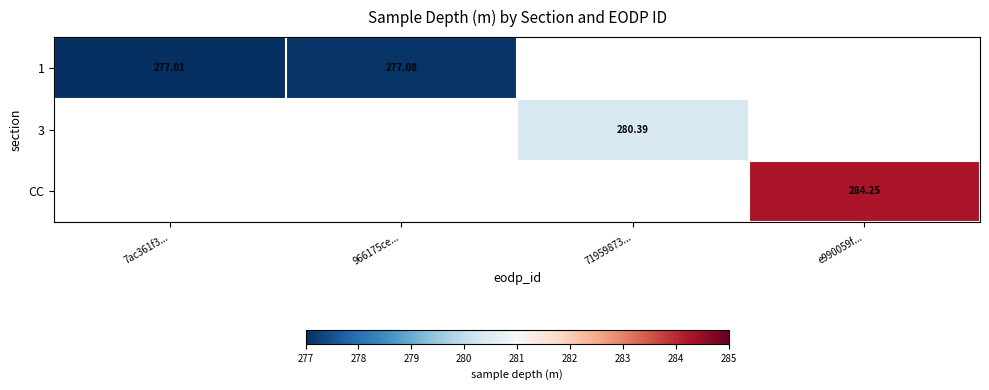

At which label is 1 closest to 277?

7ac361f3...